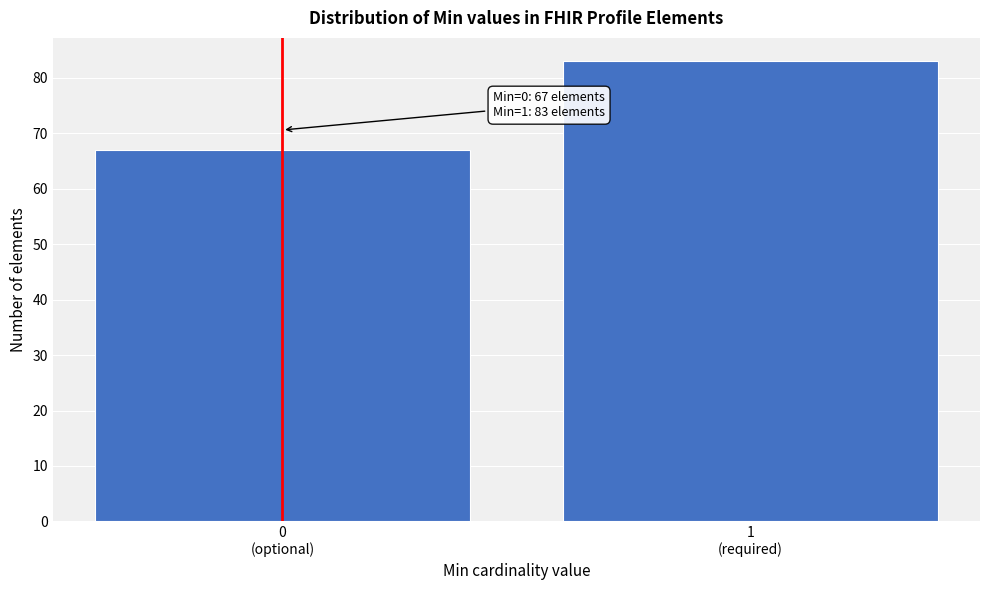

Reading right to left, extract all data points from this chart.

83	67